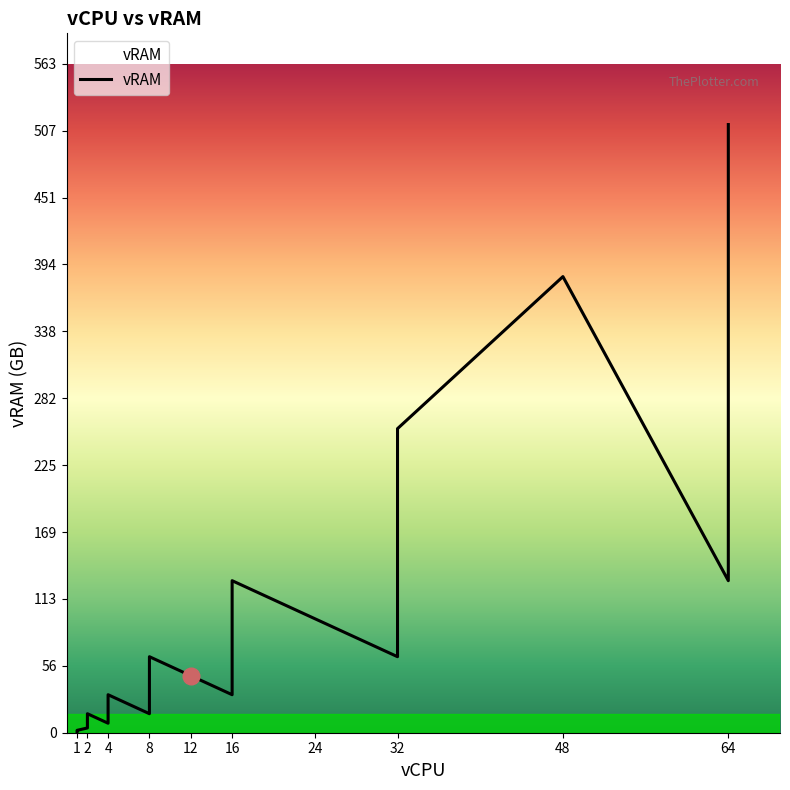

Between 32 and 4, which is larger?

32